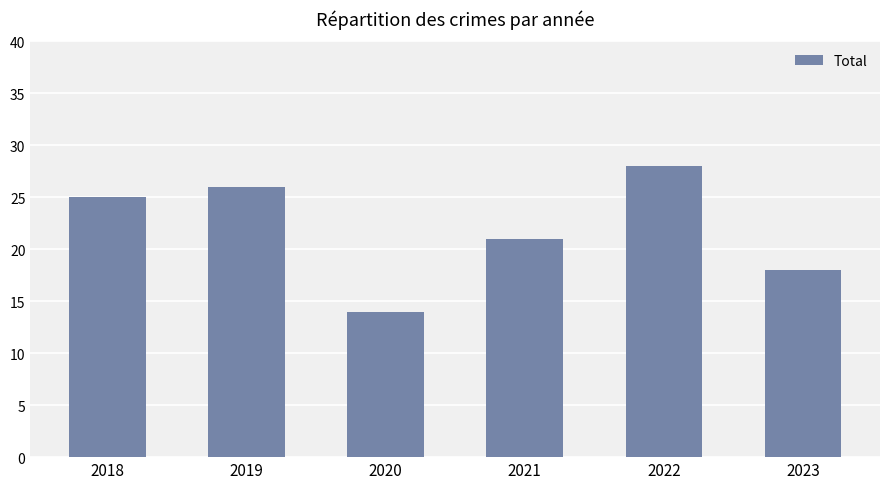

What is the ratio of the value at 2018 to the value at 2023?

1.4